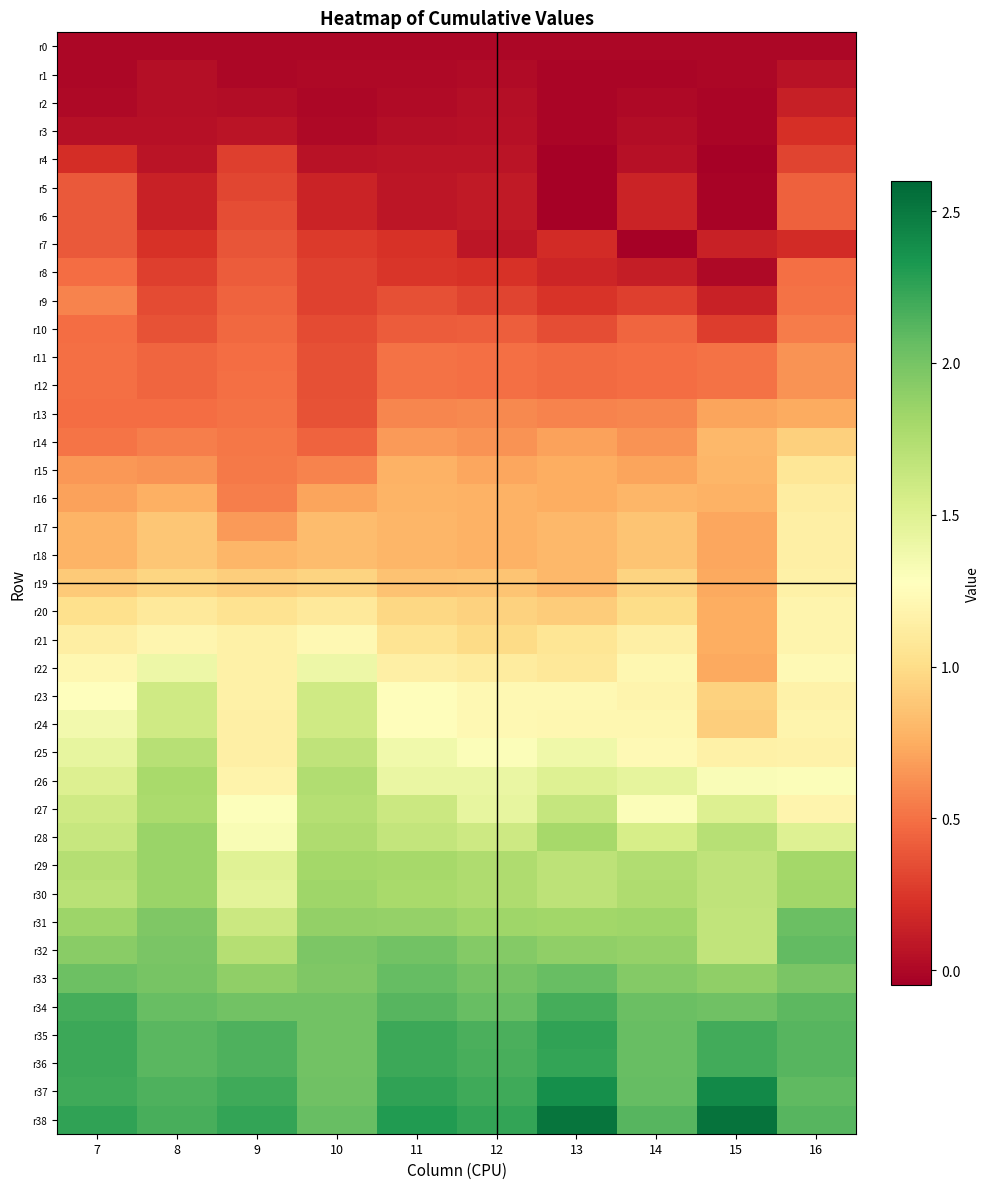

Which series has the largest total across all categories?

r38